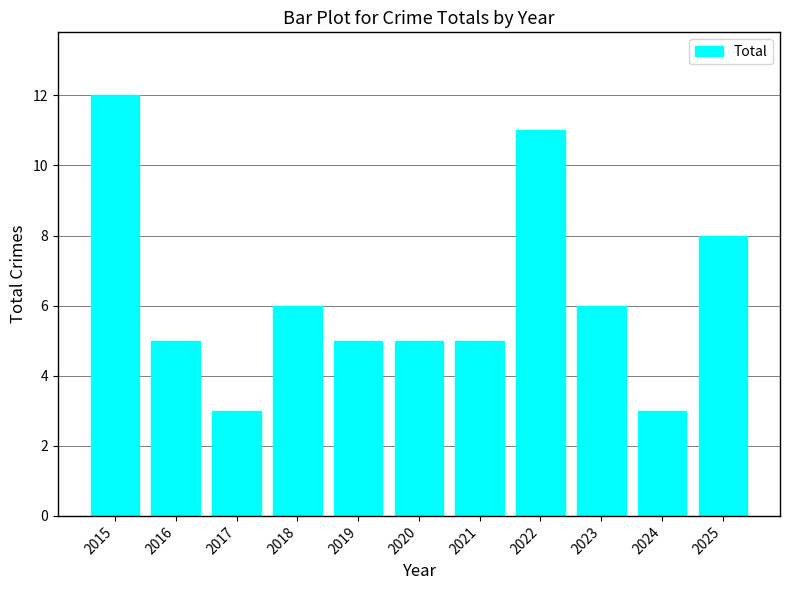

True or false: the data shows 5 at 2021.

True